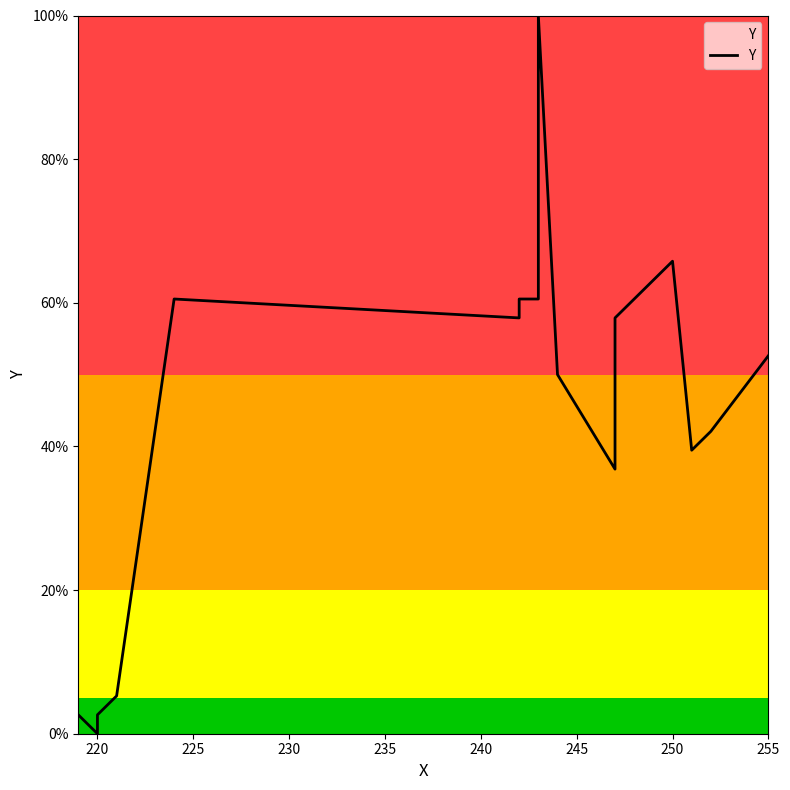

Which category has the lowest value across all series?

220